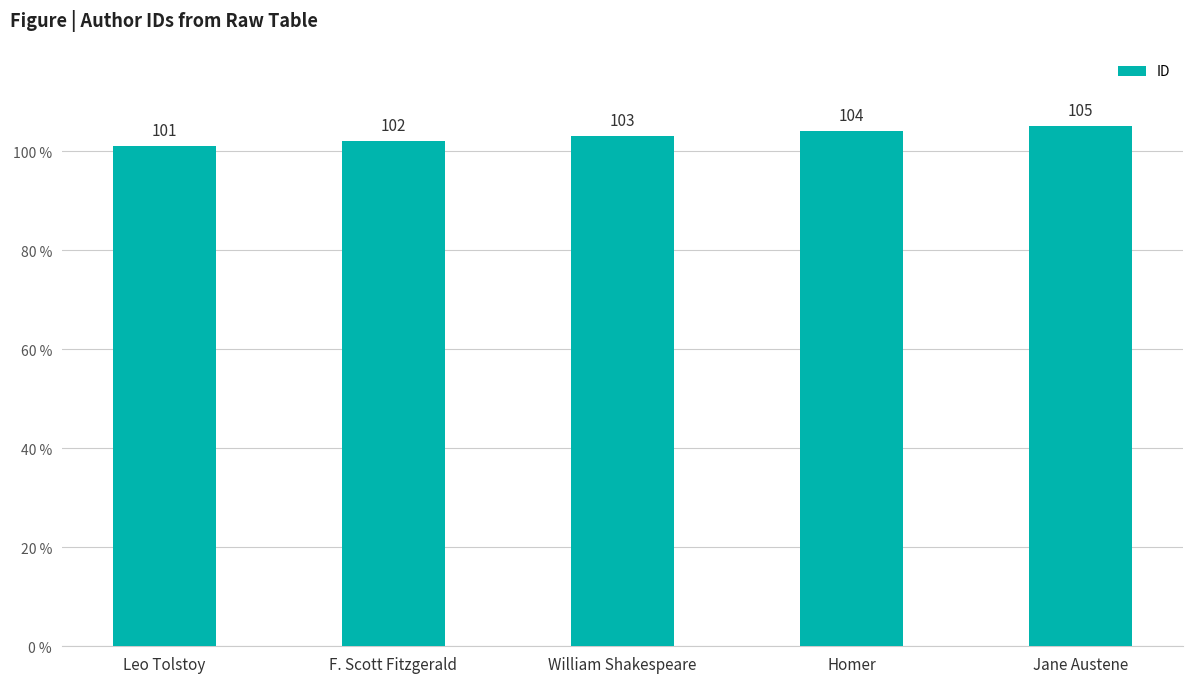

At which category does the chart reach its minimum across all series?

Leo Tolstoy